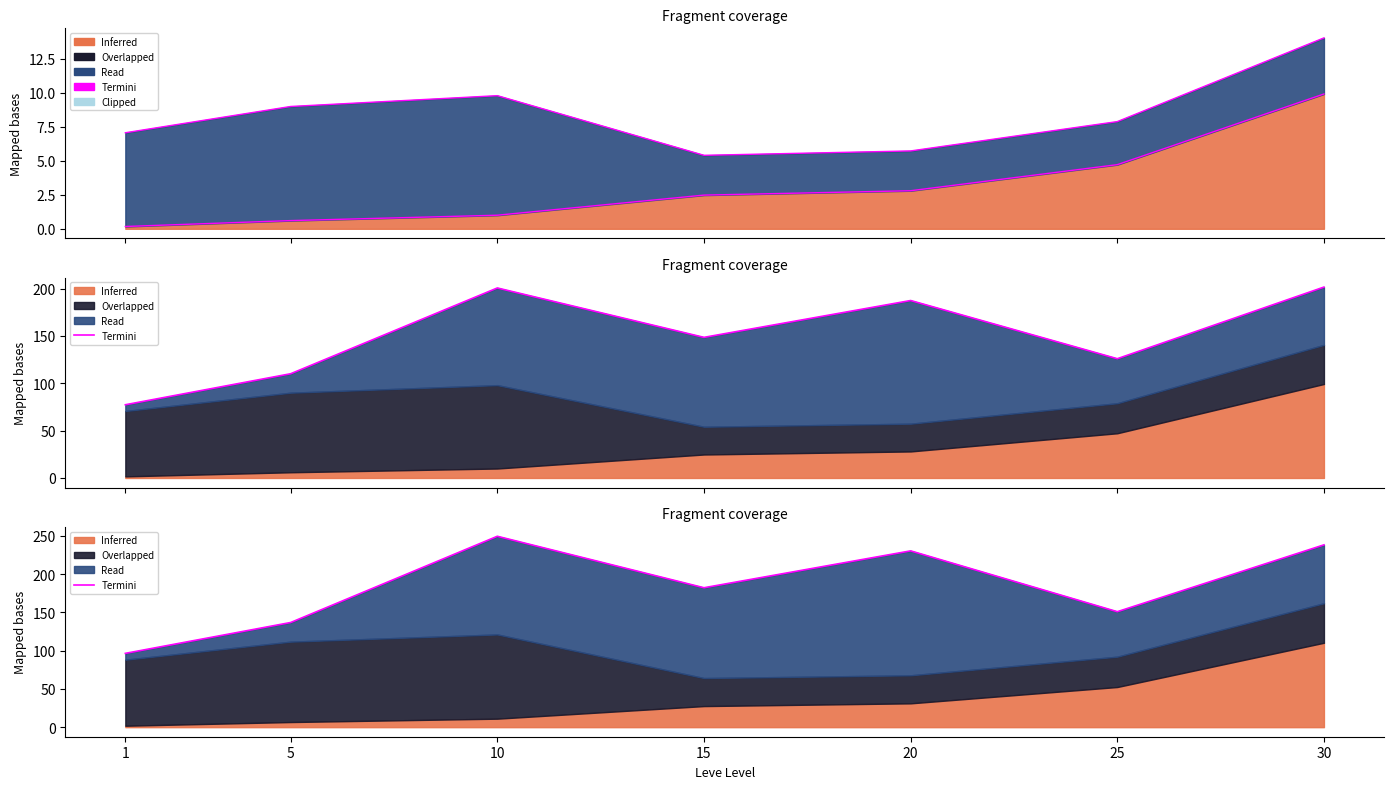

True or false: the data shows 96.4 at 1.

True